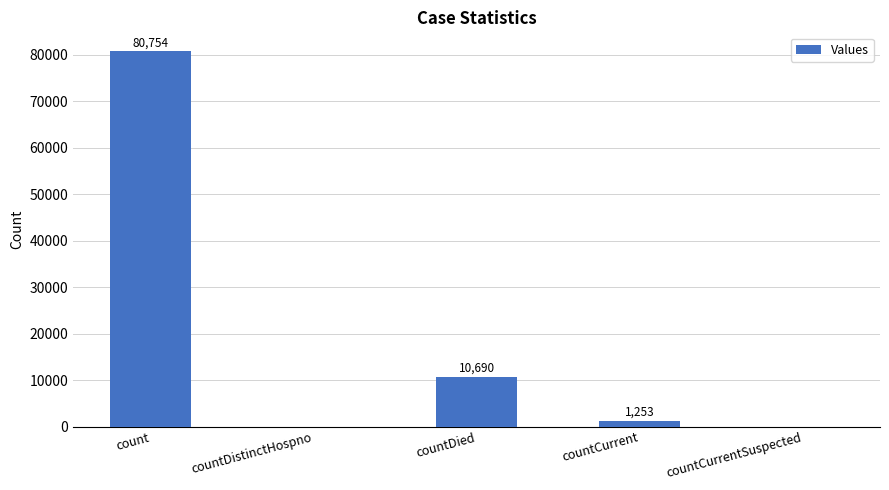

True or false: the data shows 10690 at countDied.

True